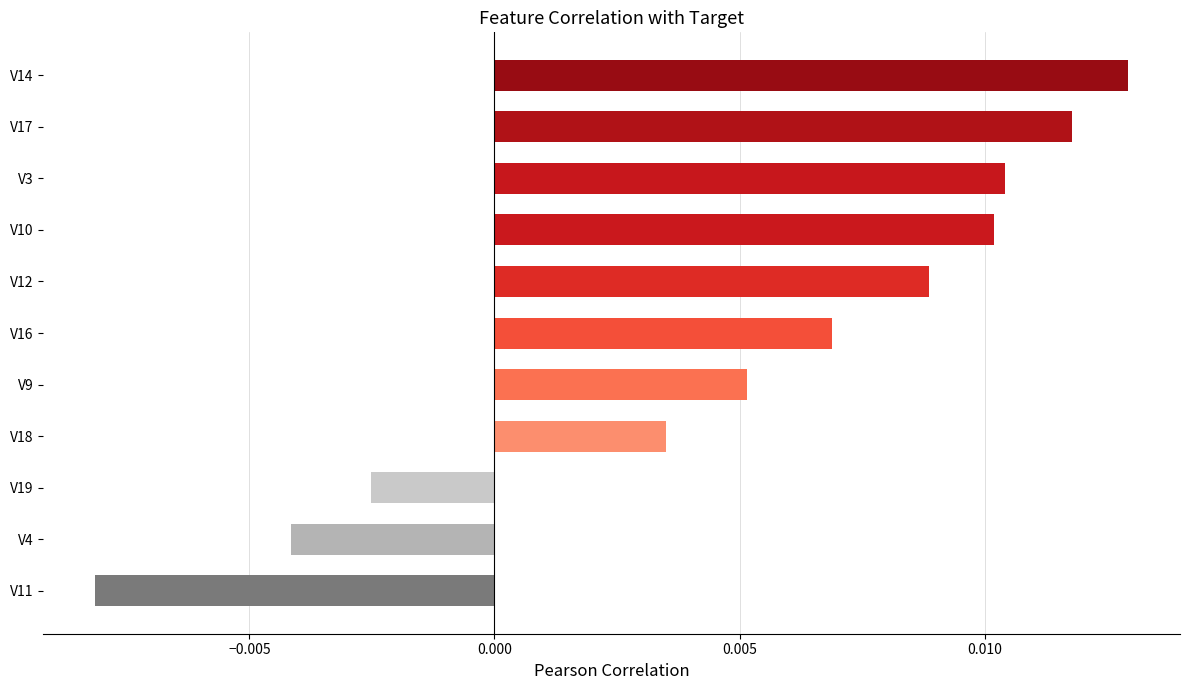

Which has a higher value, V16 or V14?

V14